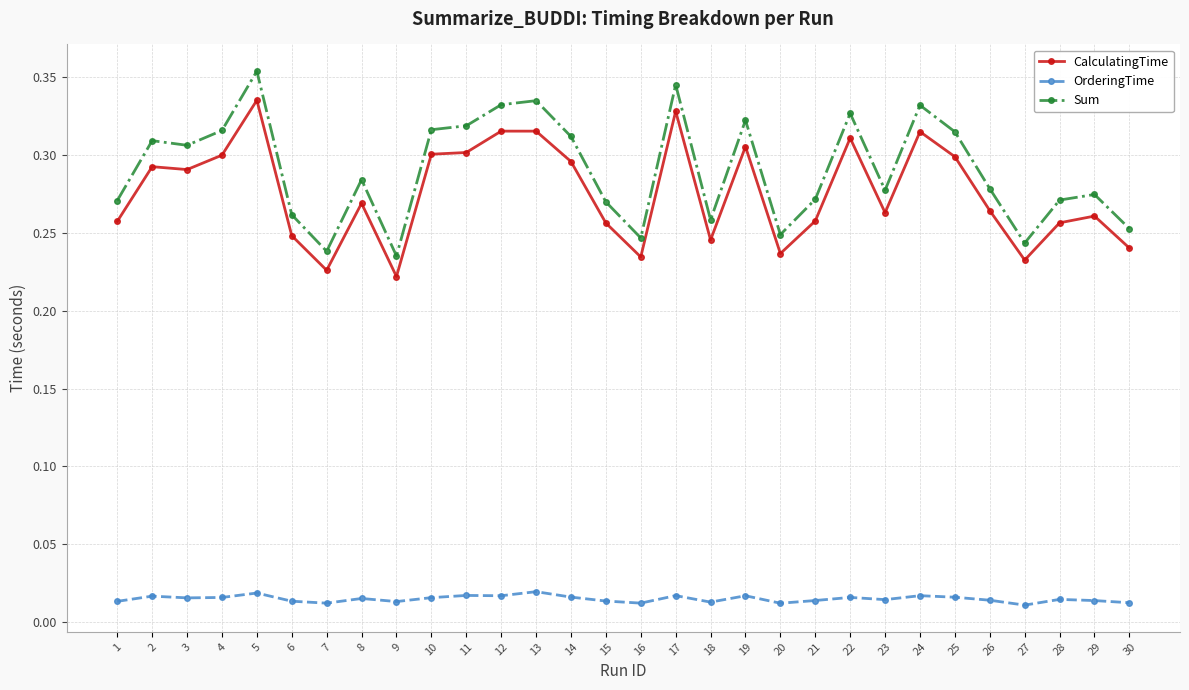

Which series changed the most between 1 and 5?

Sum